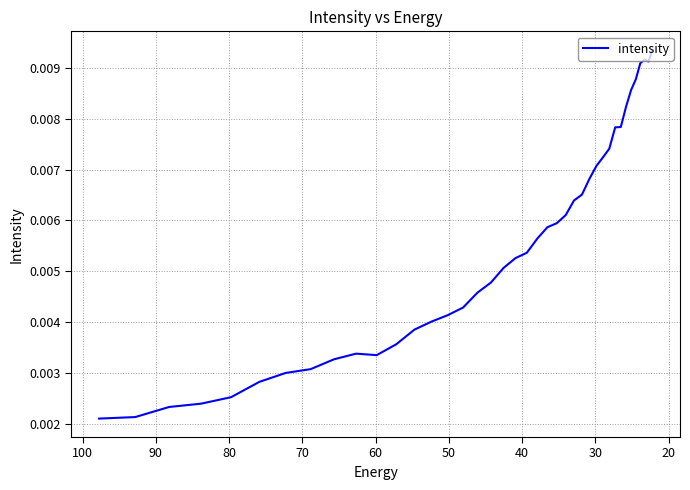

How many points are lower than both their immediate neighbors (excluding endpoints)?

2